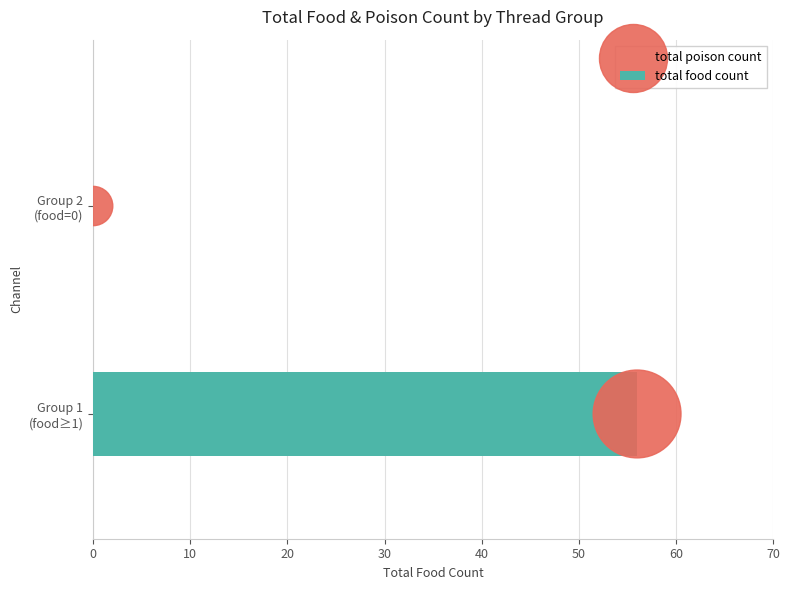

What are all the series names shown in the legend?

total food count, total poison count